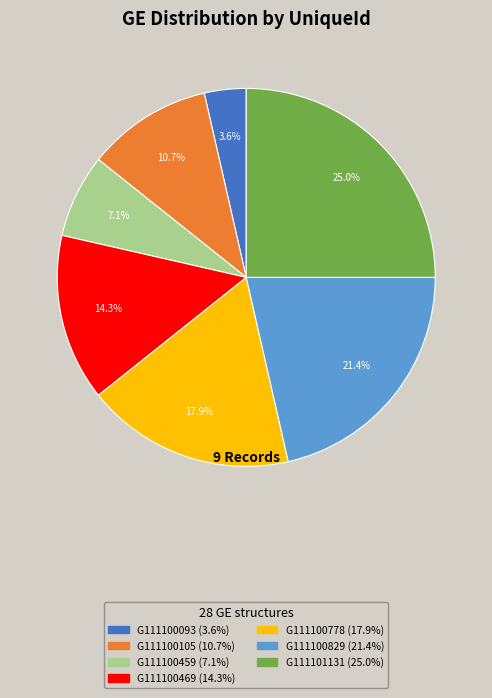

Is there any slice that represents more than half of the pie?

No